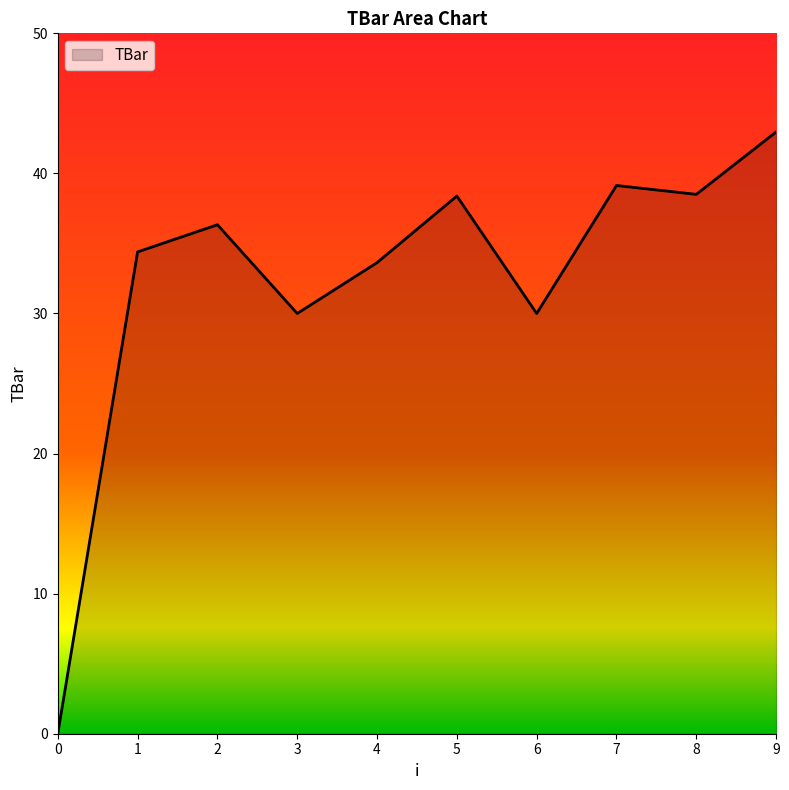

What is the maximum value shown in the chart?

43.0